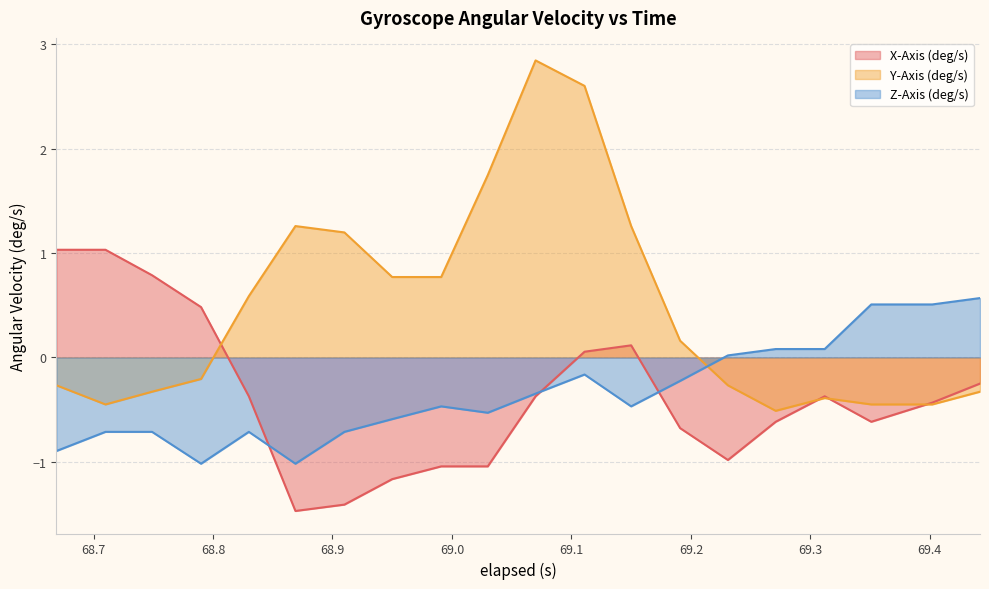

Which series ends up on top after the final intersection of Y-Axis (deg/s) and Z-Axis (deg/s)?

Z-Axis (deg/s)